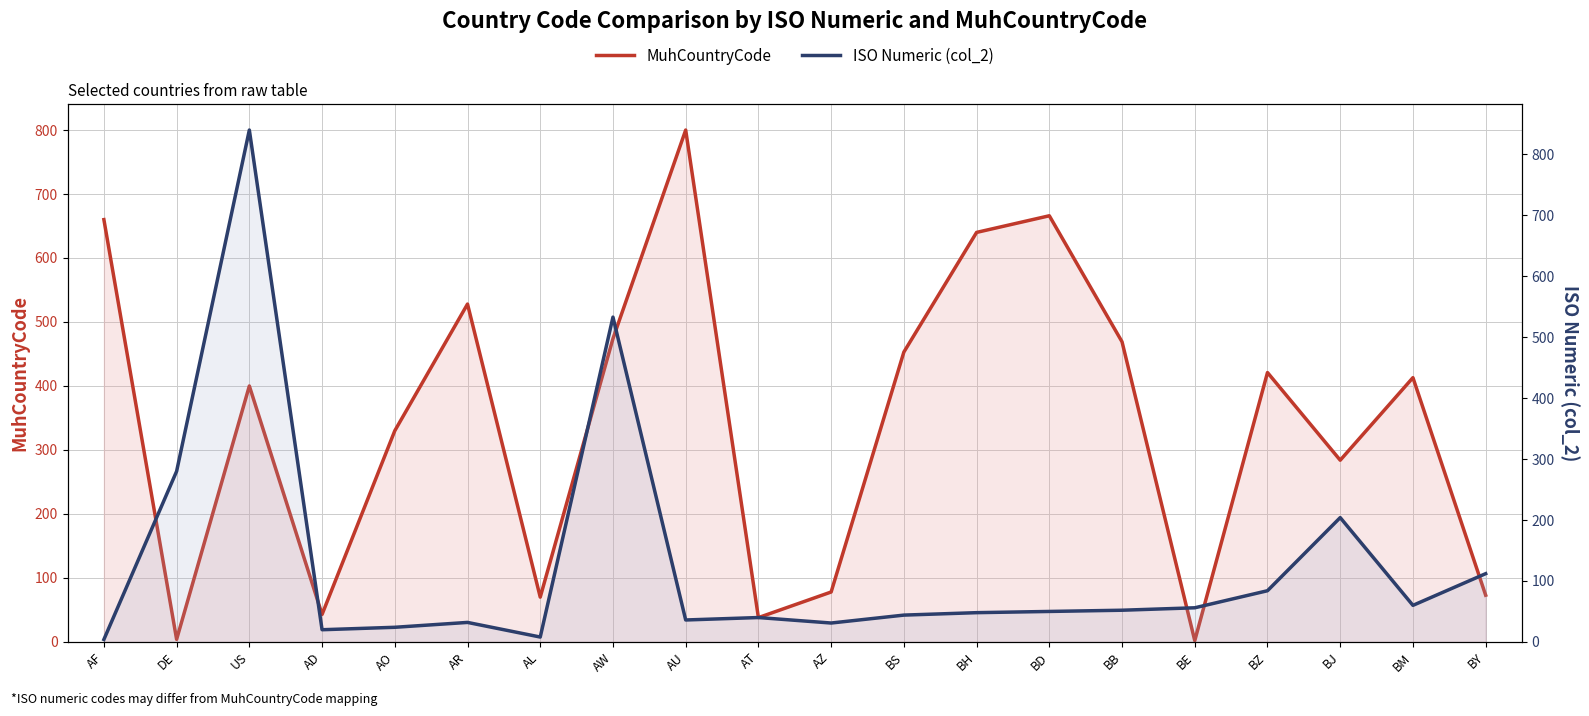

Rank the series by their maximum value, from lowest to highest.

MuhCountryCode, ISO Numeric (col_2)